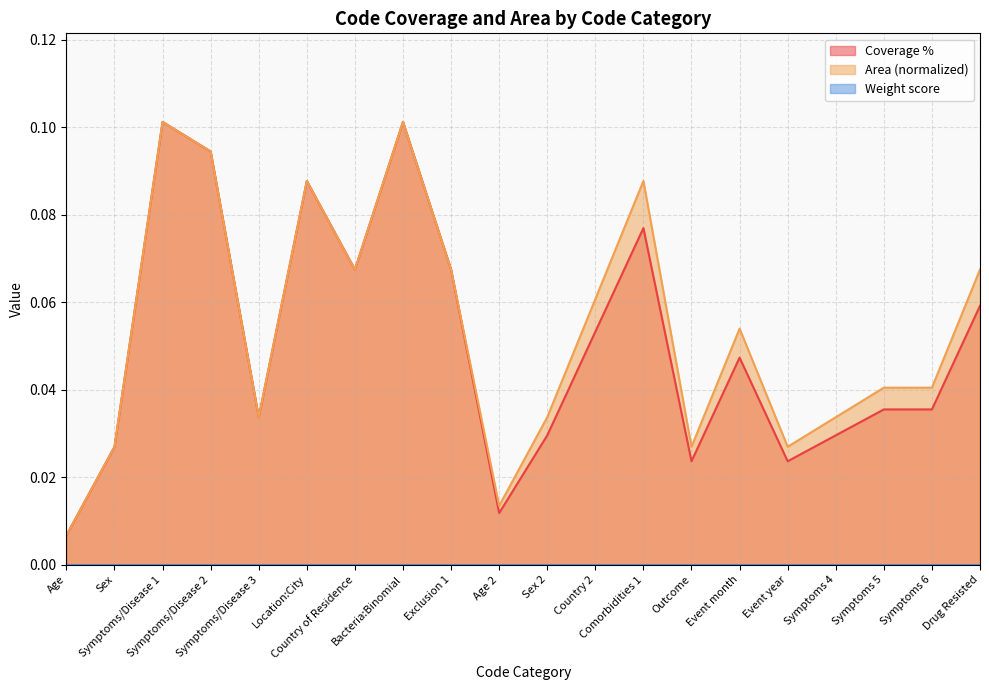

Is it true that Coverage % equals 0.0 at Age?

False